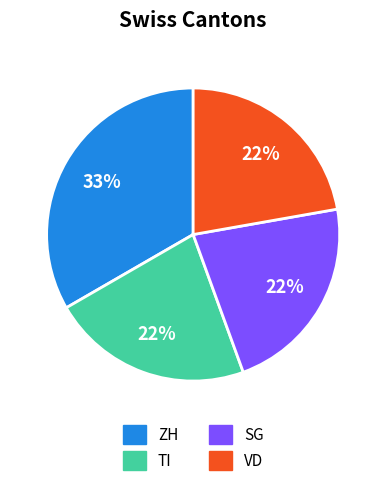

To the nearest percent, what is the average slice percentage?

25%